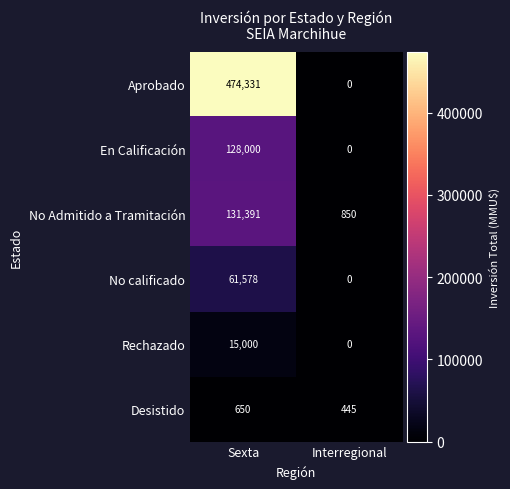

The No calificado series shows 23524 at Sexta. True or false?

False